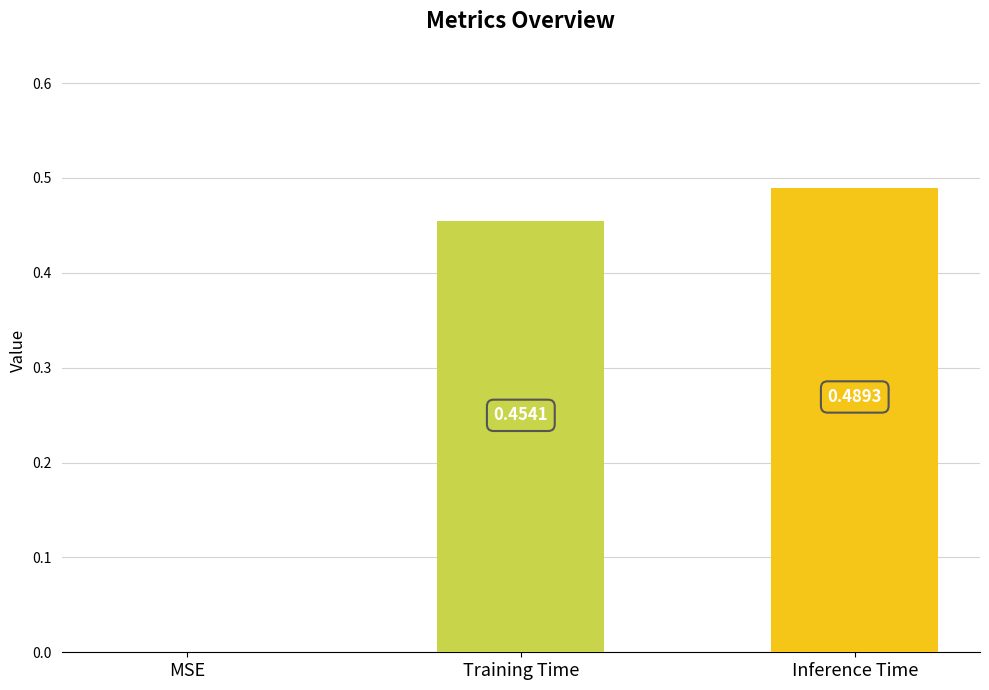

Which category has the highest value across all series?

Inference Time